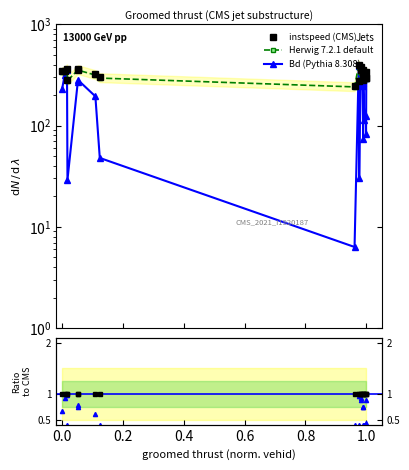

What is the difference between the maximum and second lowest values in the Bd (Pythia 8.308) series?

353.8